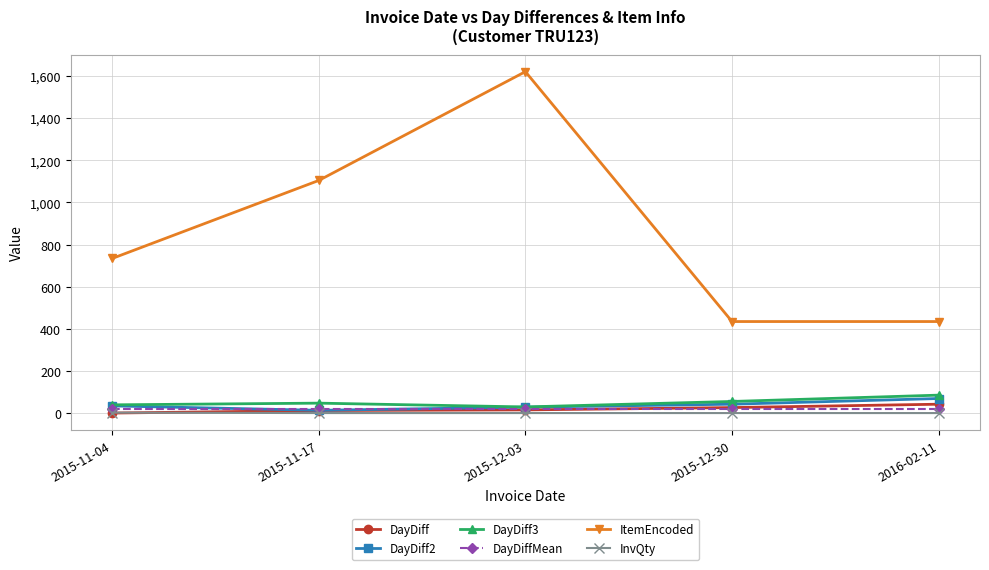

At which category is the sum across all series the highest?

2015-12-03